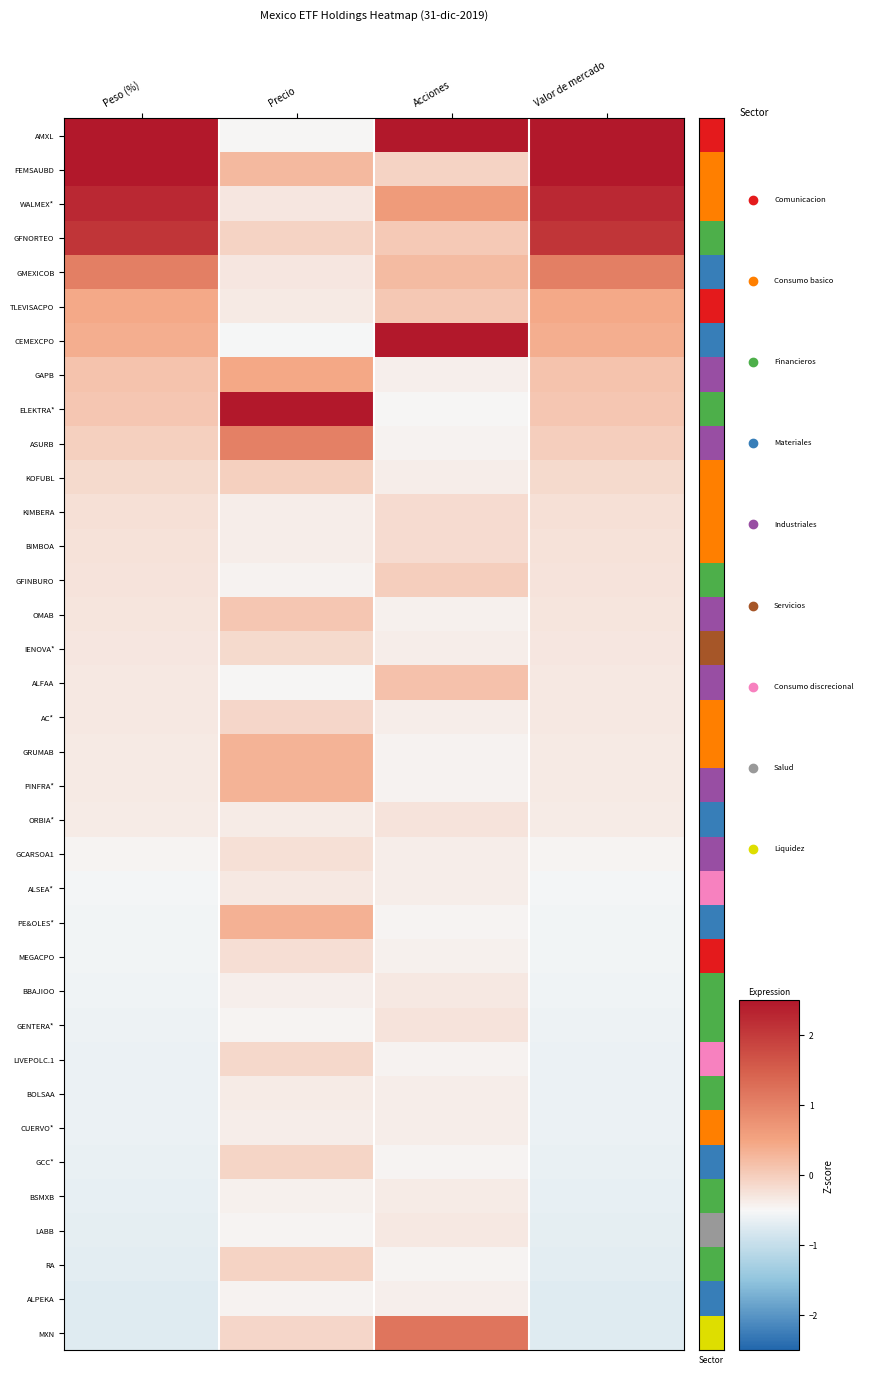

Reading left to right, list all the values displayed in this chart.

AMXL: Peso (%)=3.1	Precio=-0.5	Acciones=4.7	Valor de mercado=3.1
FEMSAUBD: Peso (%)=2.9	Precio=0.2	Acciones=-0.1	Valor de mercado=2.9
WALMEX*: Peso (%)=2.3	Precio=-0.3	Acciones=0.6	Valor de mercado=2.3
GFNORTEO: Peso (%)=2.1	Precio=-0.1	Acciones=0.1	Valor de mercado=2.1
GMEXICOB: Peso (%)=1.0	Precio=-0.3	Acciones=0.2	Valor de mercado=1.0
TLEVISACPO: Peso (%)=0.4	Precio=-0.3	Acciones=0.1	Valor de mercado=0.4
CEMEXCPO: Peso (%)=0.4	Precio=-0.5	Acciones=2.9	Valor de mercado=0.4
GAPB: Peso (%)=0.1	Precio=0.5	Acciones=-0.4	Valor de mercado=0.1
ELEKTRA*: Peso (%)=0.1	Precio=5.6	Acciones=-0.5	Valor de mercado=0.1
ASURB: Peso (%)=-0.0	Precio=1.0	Acciones=-0.4	Valor de mercado=-0.0
KOFUBL: Peso (%)=-0.1	Precio=-0.0	Acciones=-0.4	Valor de mercado=-0.1
KIMBERA: Peso (%)=-0.2	Precio=-0.4	Acciones=-0.2	Valor de mercado=-0.2
BIMBOA: Peso (%)=-0.3	Precio=-0.4	Acciones=-0.2	Valor de mercado=-0.3
GFINBURO: Peso (%)=-0.3	Precio=-0.4	Acciones=-0.0	Valor de mercado=-0.3
OMAB: Peso (%)=-0.3	Precio=0.1	Acciones=-0.4	Valor de mercado=-0.3
IENOVA*: Peso (%)=-0.3	Precio=-0.1	Acciones=-0.4	Valor de mercado=-0.3
ALFAA: Peso (%)=-0.3	Precio=-0.5	Acciones=0.1	Valor de mercado=-0.3
AC*: Peso (%)=-0.3	Precio=-0.1	Acciones=-0.4	Valor de mercado=-0.3
GRUMAB: Peso (%)=-0.3	Precio=0.3	Acciones=-0.4	Valor de mercado=-0.3
PINFRA*: Peso (%)=-0.3	Precio=0.3	Acciones=-0.4	Valor de mercado=-0.3
ORBIA*: Peso (%)=-0.4	Precio=-0.4	Acciones=-0.3	Valor de mercado=-0.4
GCARSOA1: Peso (%)=-0.5	Precio=-0.2	Acciones=-0.4	Valor de mercado=-0.5
ALSEA*: Peso (%)=-0.5	Precio=-0.3	Acciones=-0.4	Valor de mercado=-0.5
PE&OLES*: Peso (%)=-0.5	Precio=0.3	Acciones=-0.5	Valor de mercado=-0.5
MEGACPO: Peso (%)=-0.6	Precio=-0.2	Acciones=-0.4	Valor de mercado=-0.6
BBAJIOO: Peso (%)=-0.6	Precio=-0.4	Acciones=-0.3	Valor de mercado=-0.6
GENTERA*: Peso (%)=-0.6	Precio=-0.5	Acciones=-0.3	Valor de mercado=-0.6
LIVEPOLC.1: Peso (%)=-0.6	Precio=-0.1	Acciones=-0.4	Valor de mercado=-0.6
BOLSAA: Peso (%)=-0.6	Precio=-0.4	Acciones=-0.4	Valor de mercado=-0.6
CUERVO*: Peso (%)=-0.6	Precio=-0.4	Acciones=-0.4	Valor de mercado=-0.6
GCC*: Peso (%)=-0.6	Precio=-0.1	Acciones=-0.5	Valor de mercado=-0.6
BSMXB: Peso (%)=-0.7	Precio=-0.4	Acciones=-0.4	Valor de mercado=-0.7
LABB: Peso (%)=-0.7	Precio=-0.5	Acciones=-0.3	Valor de mercado=-0.7
RA: Peso (%)=-0.7	Precio=-0.1	Acciones=-0.5	Valor de mercado=-0.7
ALPEKA: Peso (%)=-0.7	Precio=-0.4	Acciones=-0.4	Valor de mercado=-0.7
MXN: Peso (%)=-0.7	Precio=-0.1	Acciones=1.2	Valor de mercado=-0.7